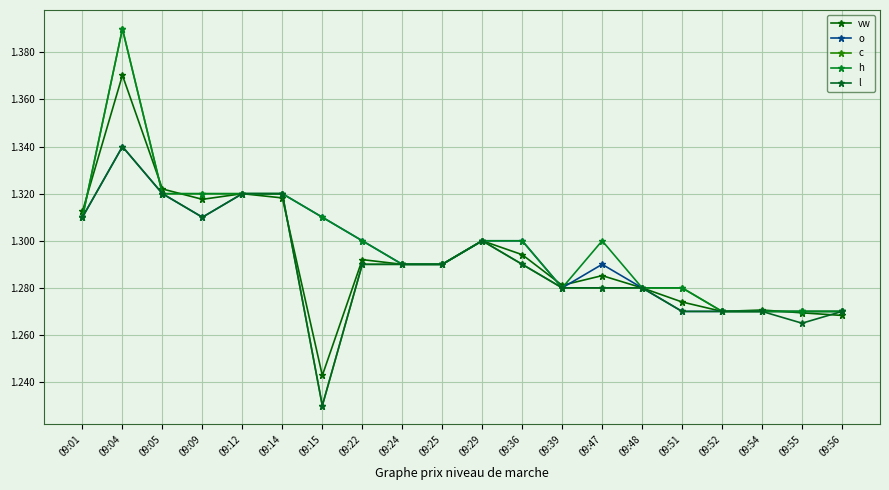

Which series changed the most between 09:05 and 09:09?

o